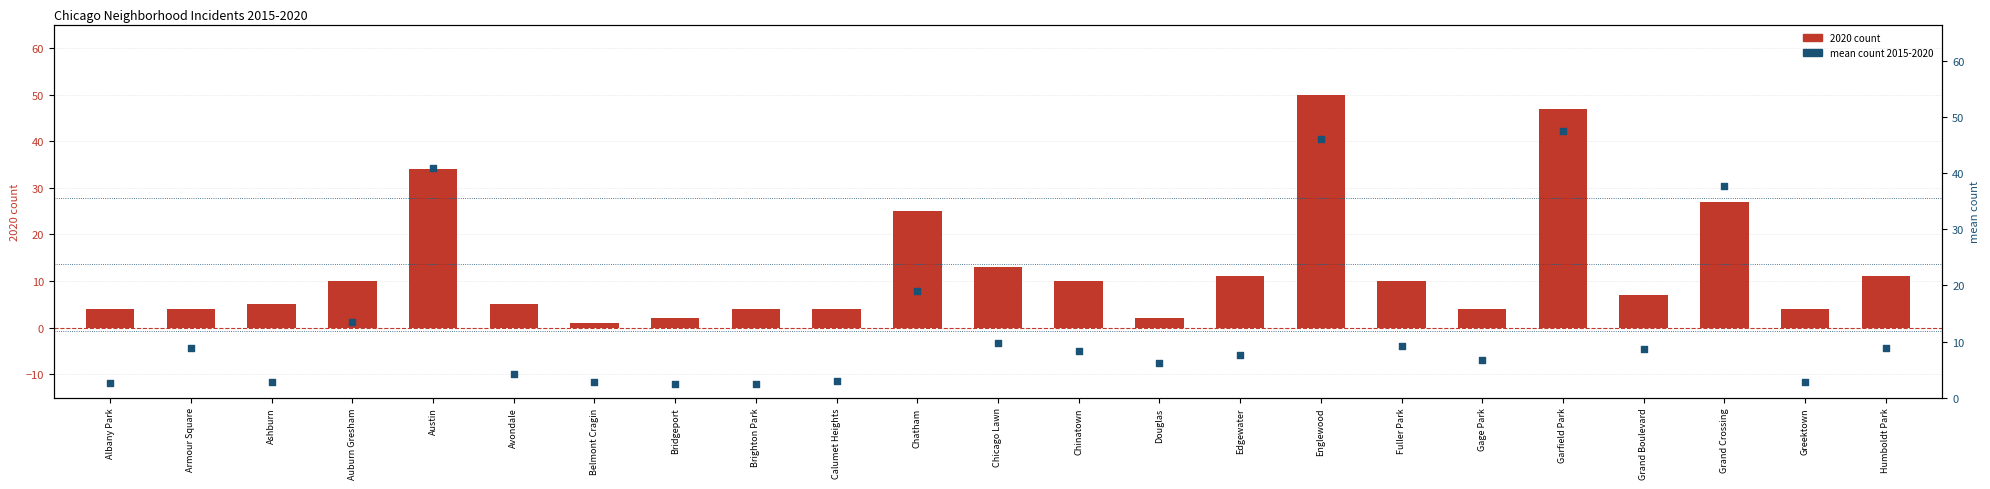

Which series has the largest Y range (max minus min)?

2020 count